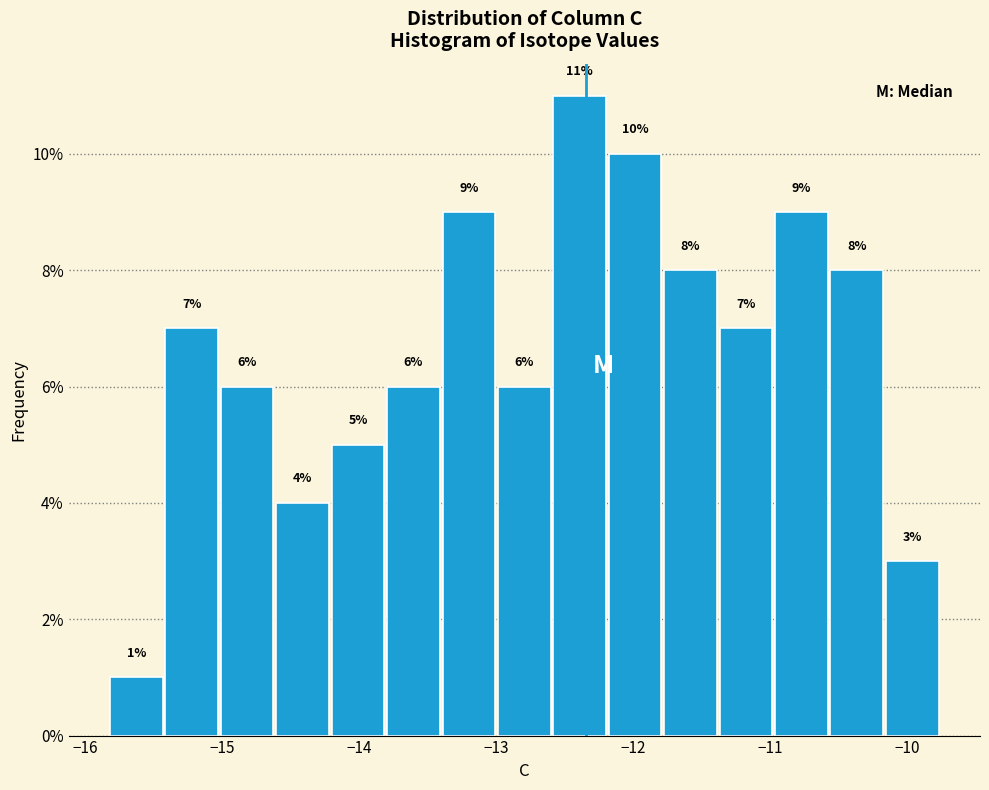

Reading left to right, transcribe this chart: for each bar, give the range it covers on the x-axis and its height. The bar edges are not printed on the chart, so give them approximately, as read against the axis.

-15.8 to -15.4: 1
-15.4 to -15.0: 7
-15.0 to -14.6: 6
-14.6 to -14.2: 4
-14.2 to -13.8: 5
-13.8 to -13.4: 6
-13.4 to -13.0: 9
-13.0 to -12.6: 6
-12.6 to -12.2: 11
-12.2 to -11.8: 10
-11.8 to -11.4: 8
-11.4 to -11.0: 7
-11.0 to -10.6: 9
-10.6 to -10.2: 8
-10.2 to -9.8: 3